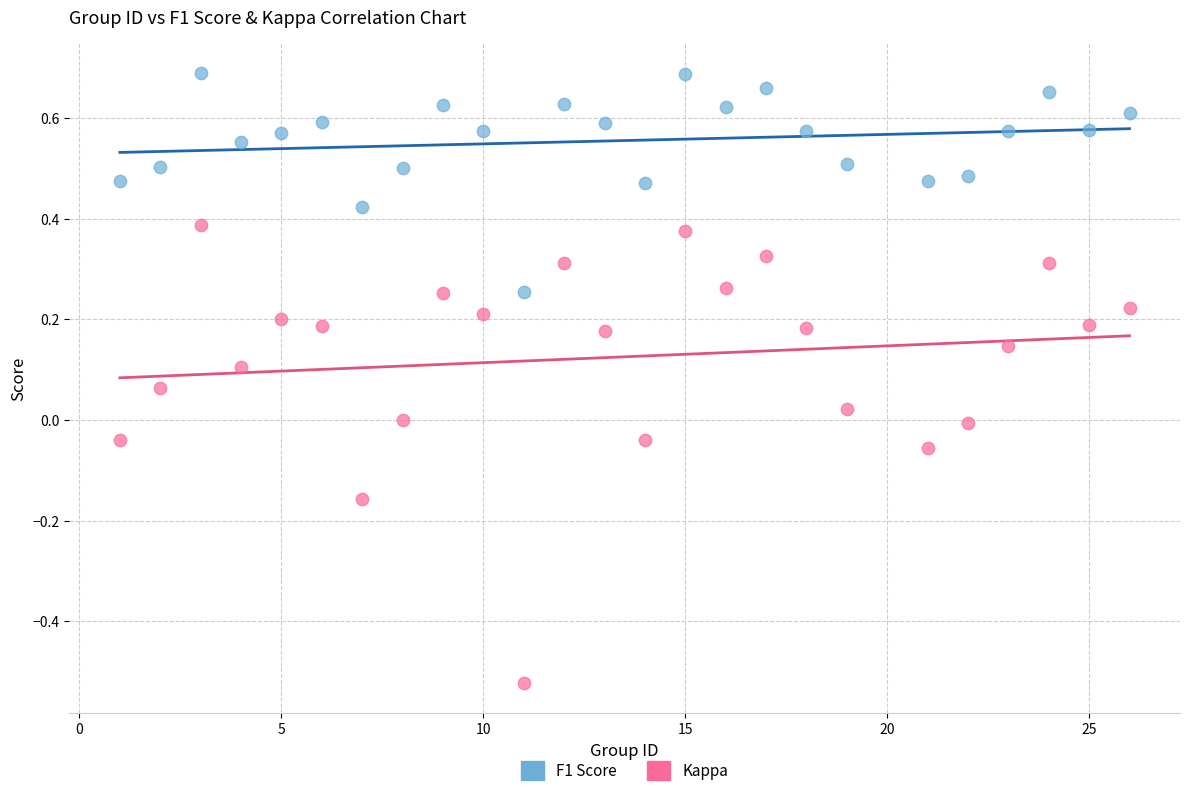

What are all the series names shown in the legend?

F1 Score, Kappa